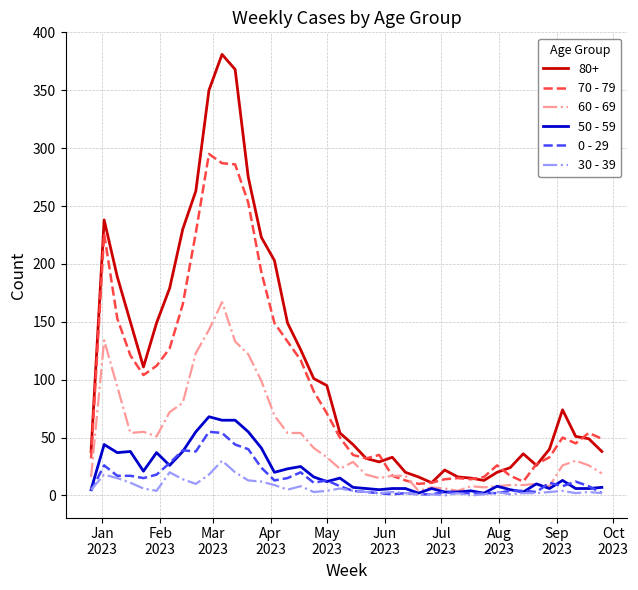

What is the greatest value displayed?

381